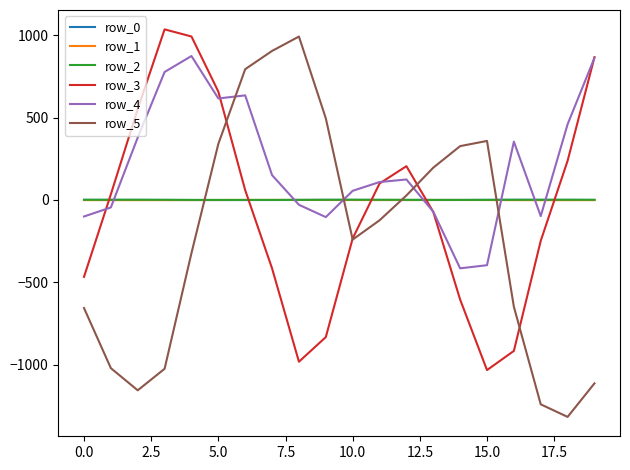

Which series has the largest range (max minus min)?

row_5